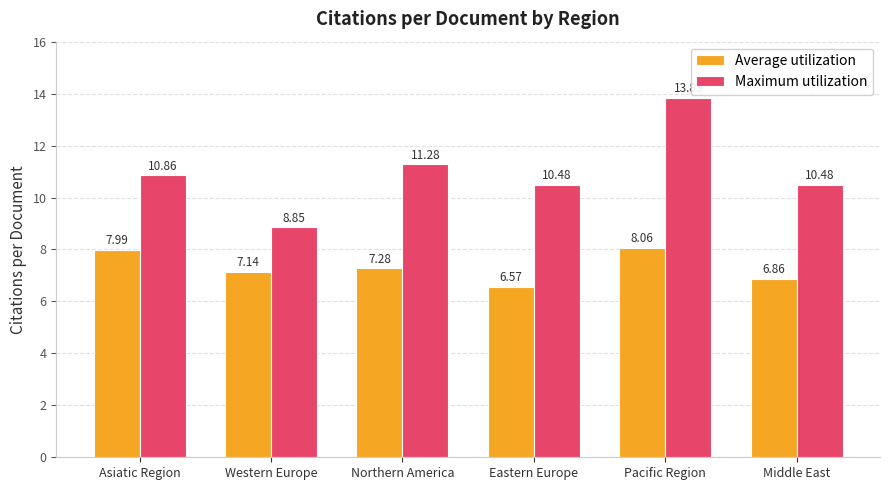

At which label does Average utilization reach its peak?

Pacific Region